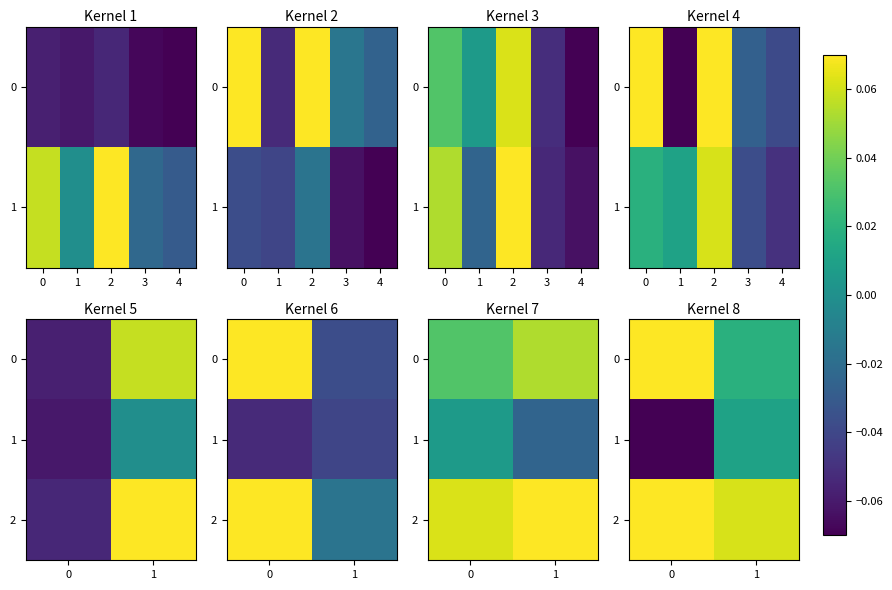

List the series in order of their overall mean, lowest first.

row_1, row_0, row_2